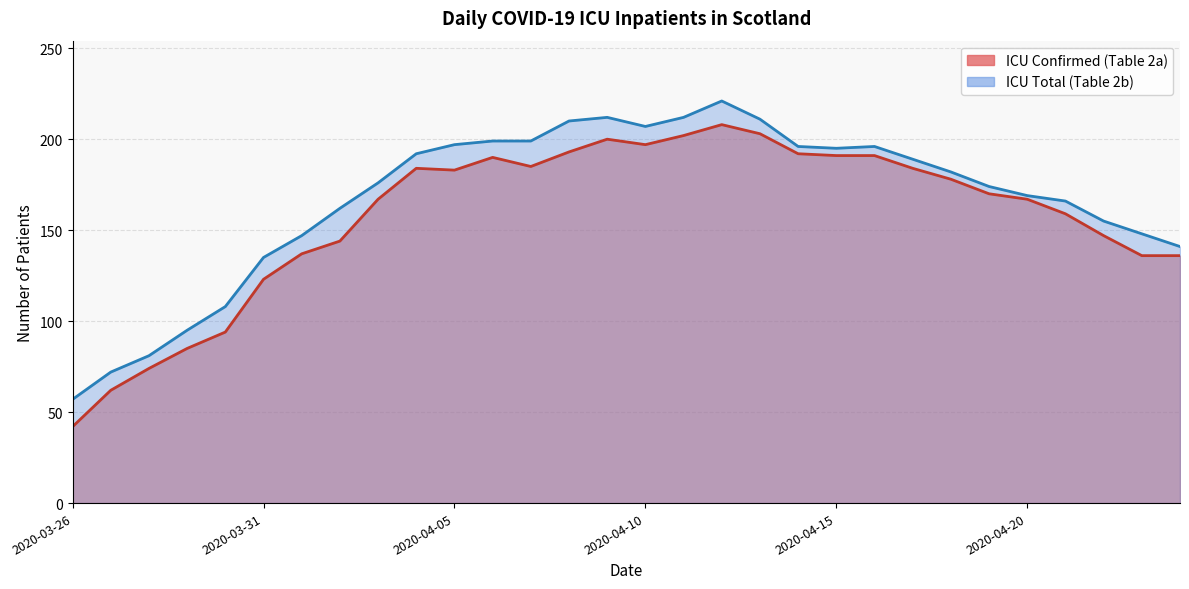

What position from the right is 2020-04-06?

19